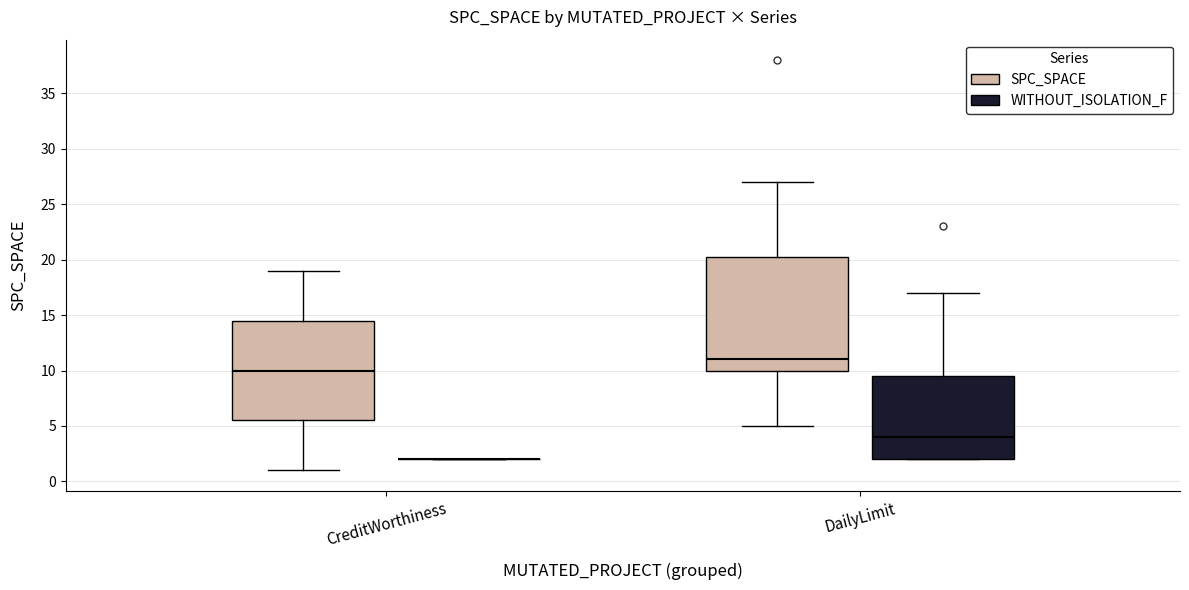

Reading left to right, transcribe this box plot: for each box, give where its median line is, the range the box spans, and where its two whiskers end, as read against the y-axis. The values are not printed on the chart, so give them approximately, as read against the axis.

CreditWorthiness (SPC_SPACE): median 10.0, box 5.5 to 14.5, whiskers 1.0 to 19.0
CreditWorthiness (WITHOUT_ISOLATION_F): box collapsed to a line at 2.0, whiskers 2.0 to 2.0
DailyLimit (SPC_SPACE): median 11.0, box 10.0 to 20.5, whiskers 5.0 to 27.0
DailyLimit (WITHOUT_ISOLATION_F): median 4.0, box 2.0 to 9.5, whiskers 2.0 to 17.0